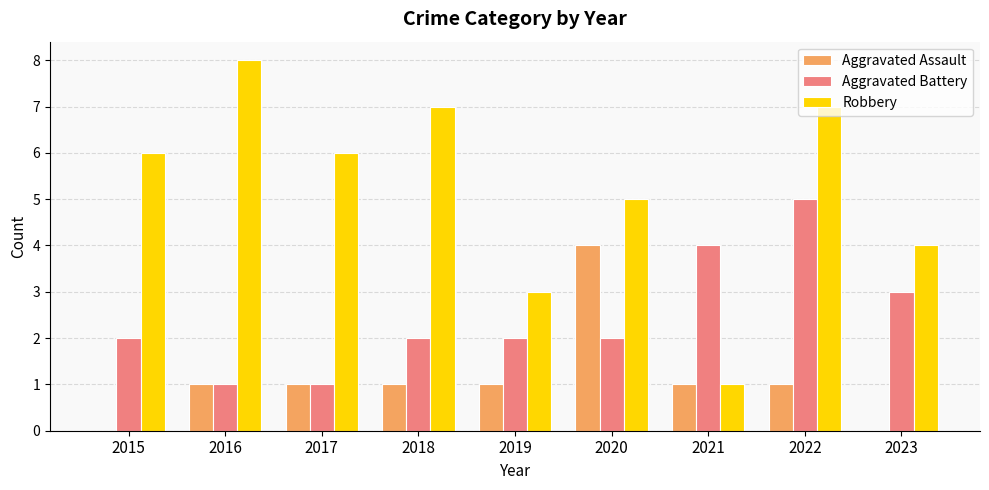

What is the highest value of the Robbery series?

8